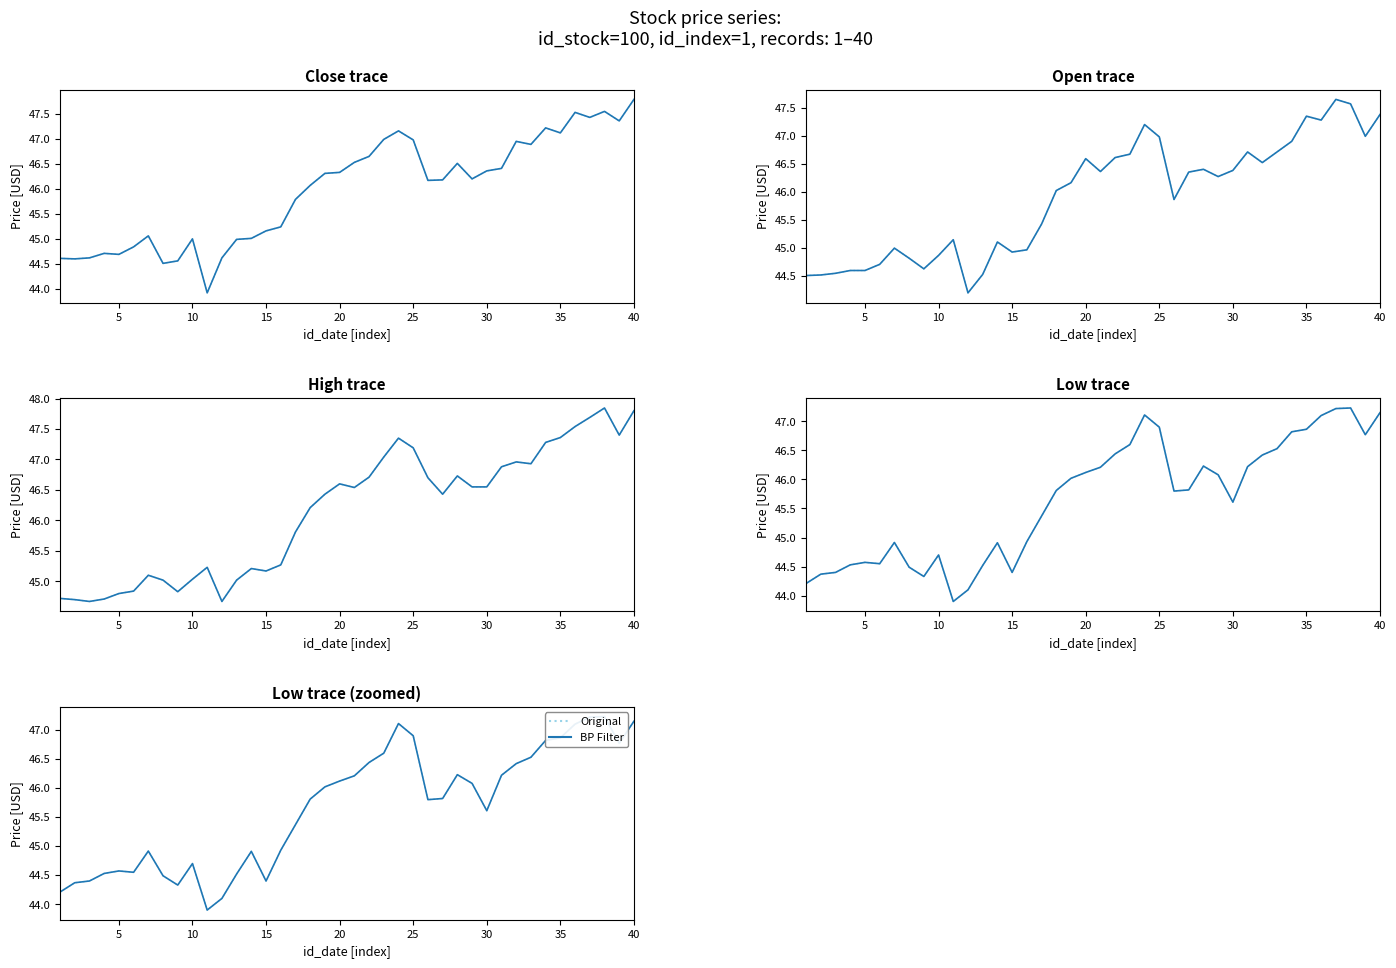

Which series has the largest range (max minus min)?

Original